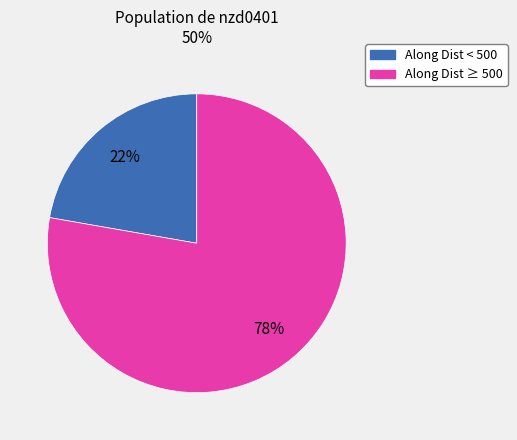

How many segments does this pie chart have?

2